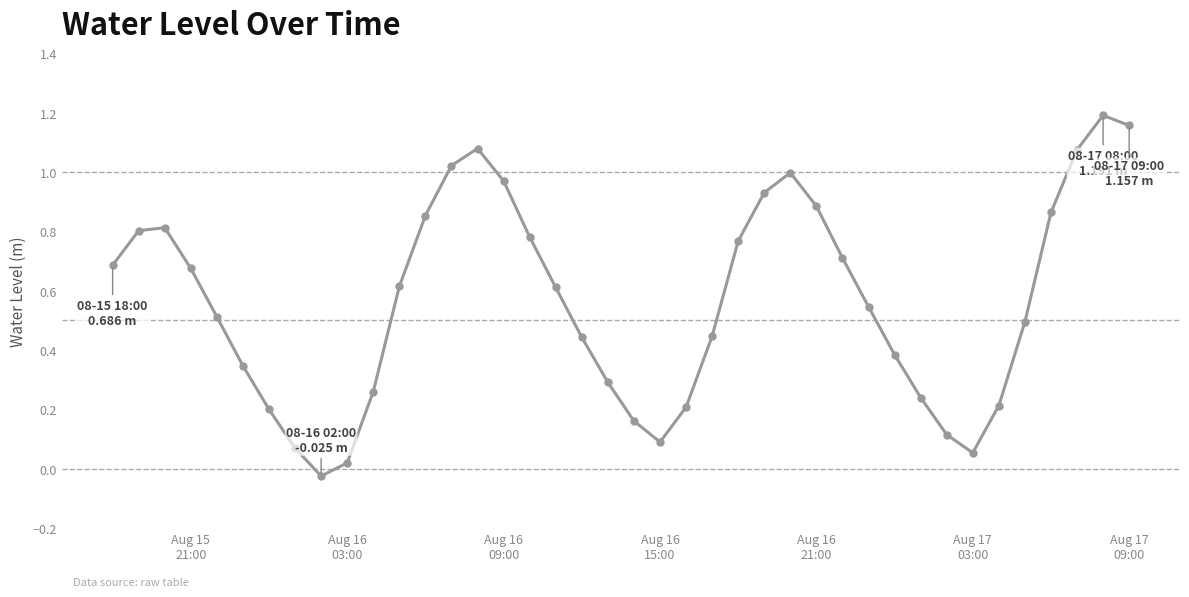

What is the sum of all values?

22.6